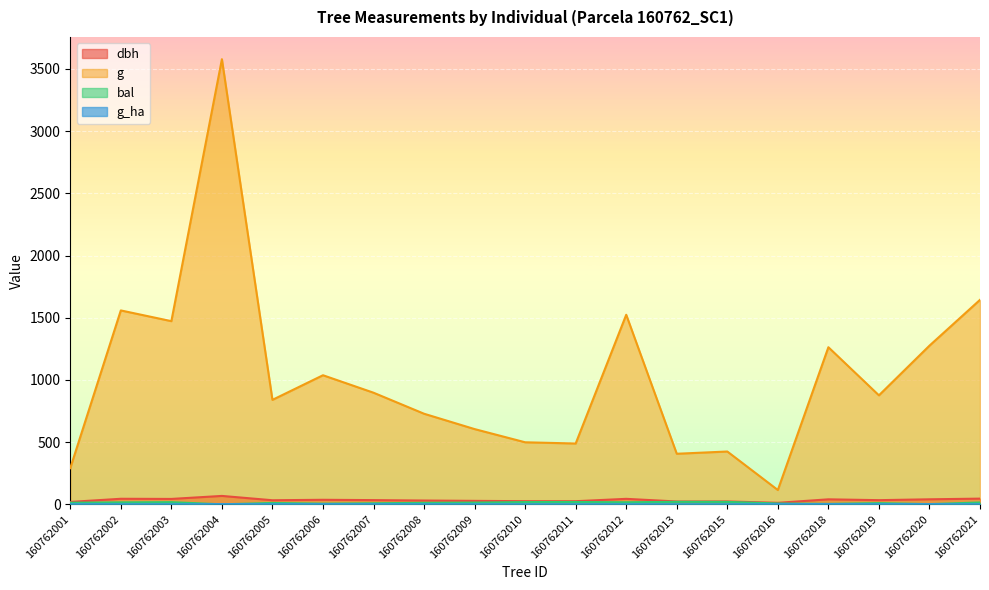

How many interior local valleys does the g series have?

6